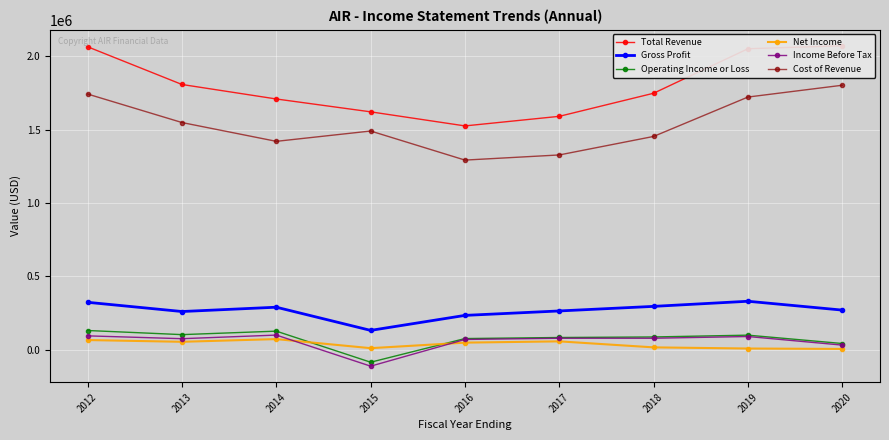

What is the value of the Cost of Revenue point at the 3rd from the left?

1420200